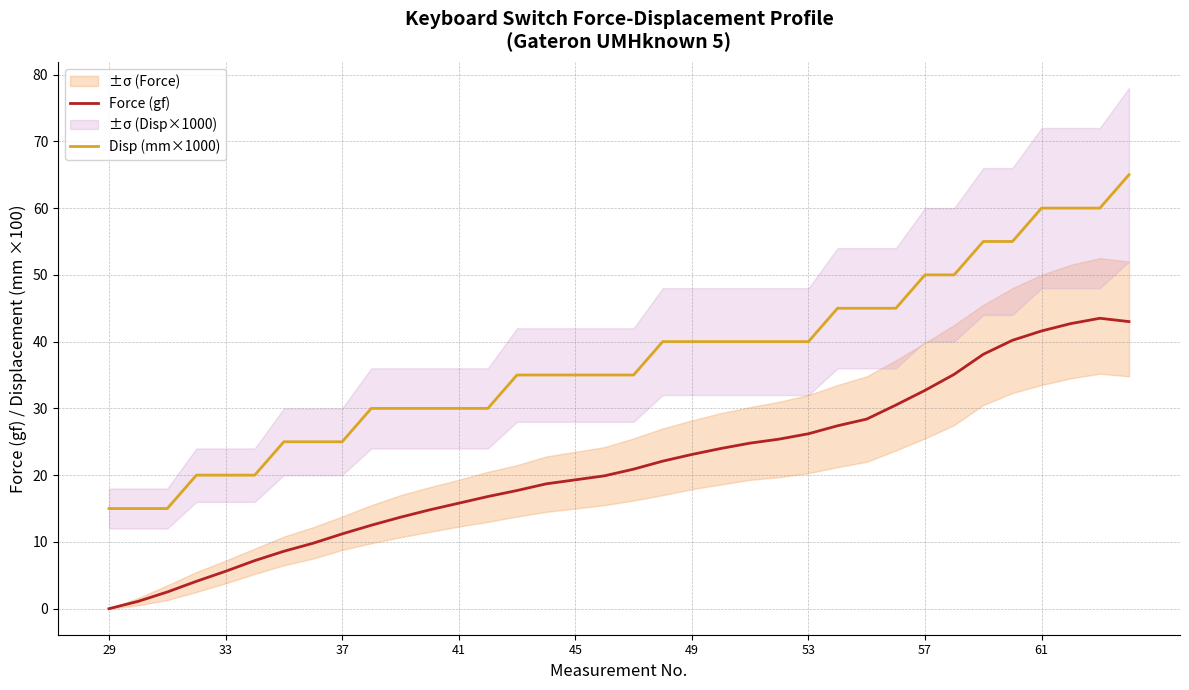

True or false: Force (gf) and Disp (mm×1000) intersect in this chart.

False